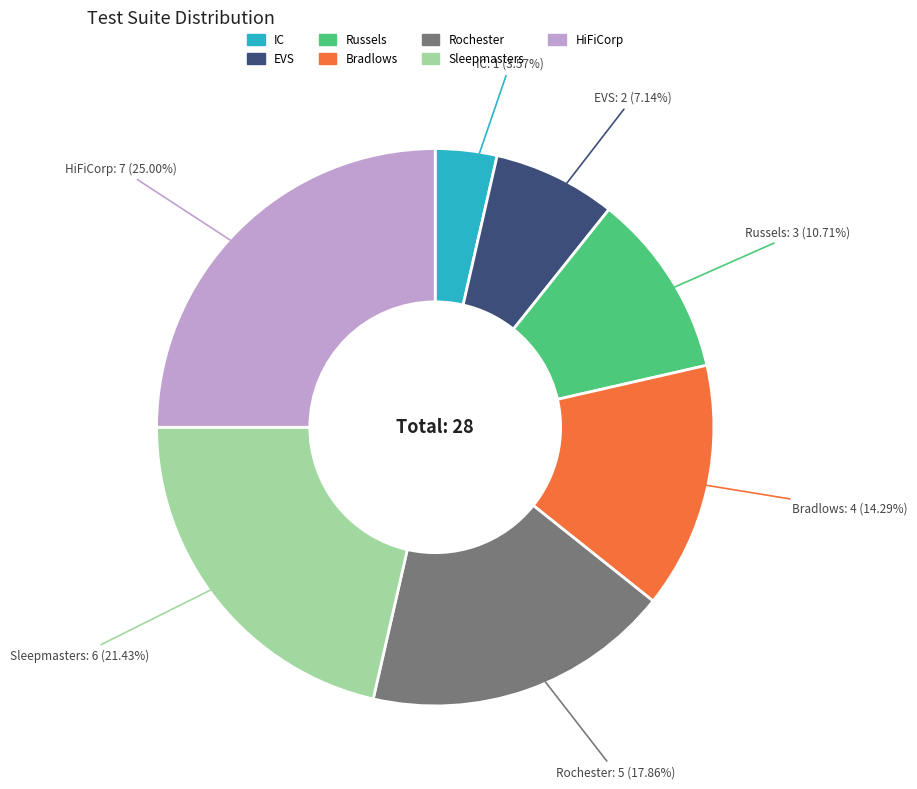

To the nearest percent, what percentage of the pie is EVS?

7%